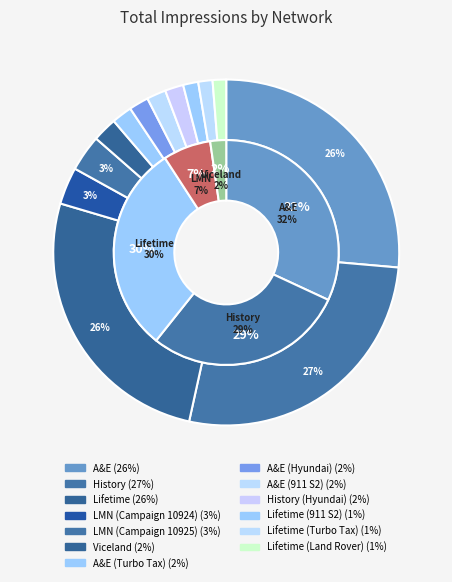

To the nearest percent, what is the difference between the Lifetime (Turbo Tax) and History slice percentages?

26%